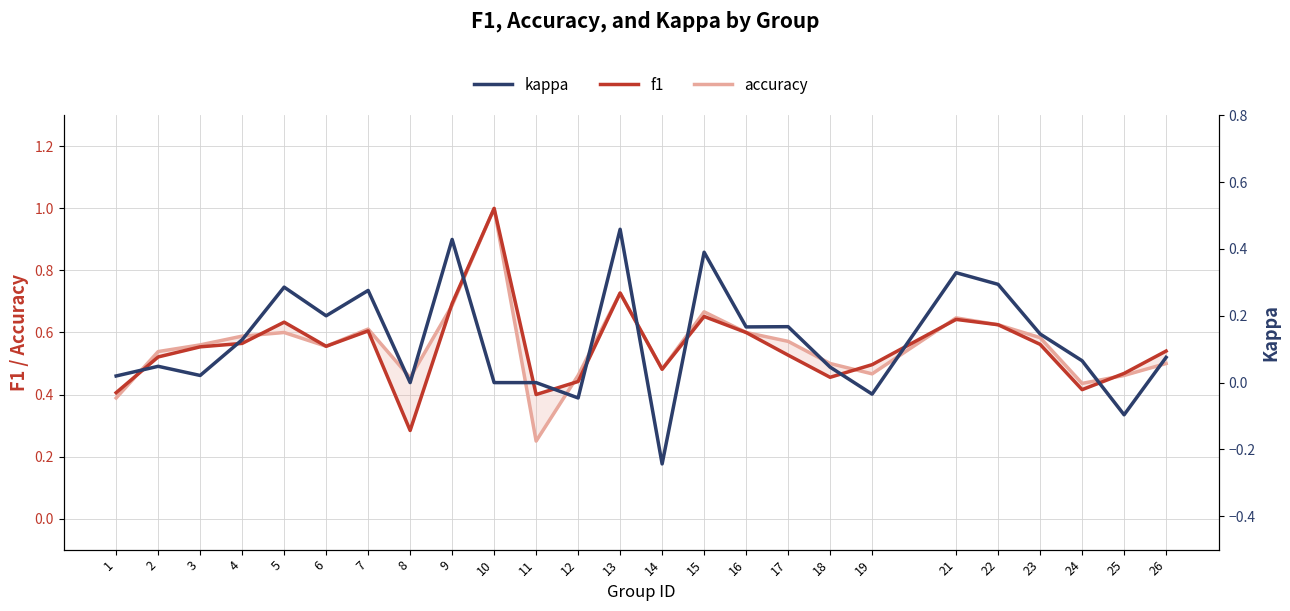

Reading right to left, list all the values displayed in this chart.

f1: 0.5	0.5	0.4	0.6	0.6	0.6	0.5	0.5	0.5	0.6	0.7	0.5	0.7	0.4	0.4	1.0	0.7	0.3	0.6	0.6	0.6	0.6	0.6	0.5	0.4
accuracy: 0.5	0.5	0.4	0.6	0.6	0.6	0.5	0.5	0.6	0.6	0.7	0.5	0.7	0.5	0.2	1.0	0.7	0.5	0.6	0.6	0.6	0.6	0.6	0.5	0.4
kappa: 0.1	-0.1	0.1	0.1	0.3	0.3	-0.0	0.0	0.2	0.2	0.4	-0.2	0.5	-0.0	0.0	0.0	0.4	0.0	0.3	0.2	0.3	0.1	0.0	0.0	0.0